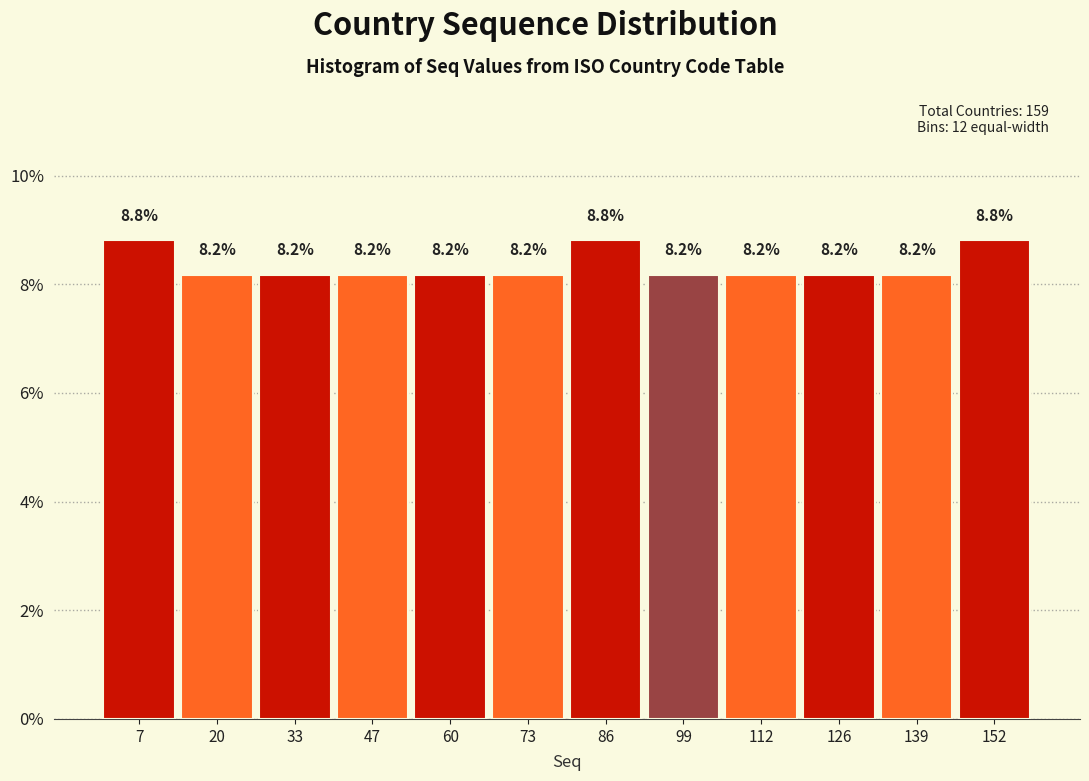

Reading left to right, list every bar in this chart as the range it spans on the x-axis followed by its height. The bar edges are not printed on the chart, so give them approximately, as read against the axis.

2 to 14: 8.8
14 to 28: 8.2
28 to 40: 8.2
40 to 54: 8.2
54 to 66: 8.2
66 to 80: 8.2
80 to 94: 8.8
94 to 106: 8.2
106 to 120: 8.2
120 to 132: 8.2
132 to 146: 8.2
146 to 160: 8.8